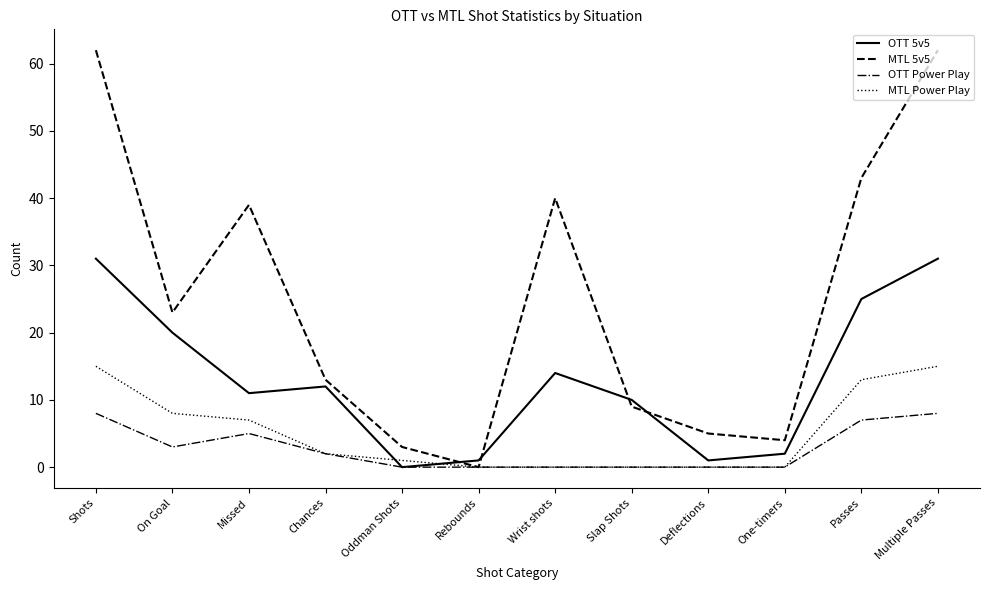

List the series in order of their peak value, highest first.

MTL 5v5, OTT 5v5, MTL Power Play, OTT Power Play